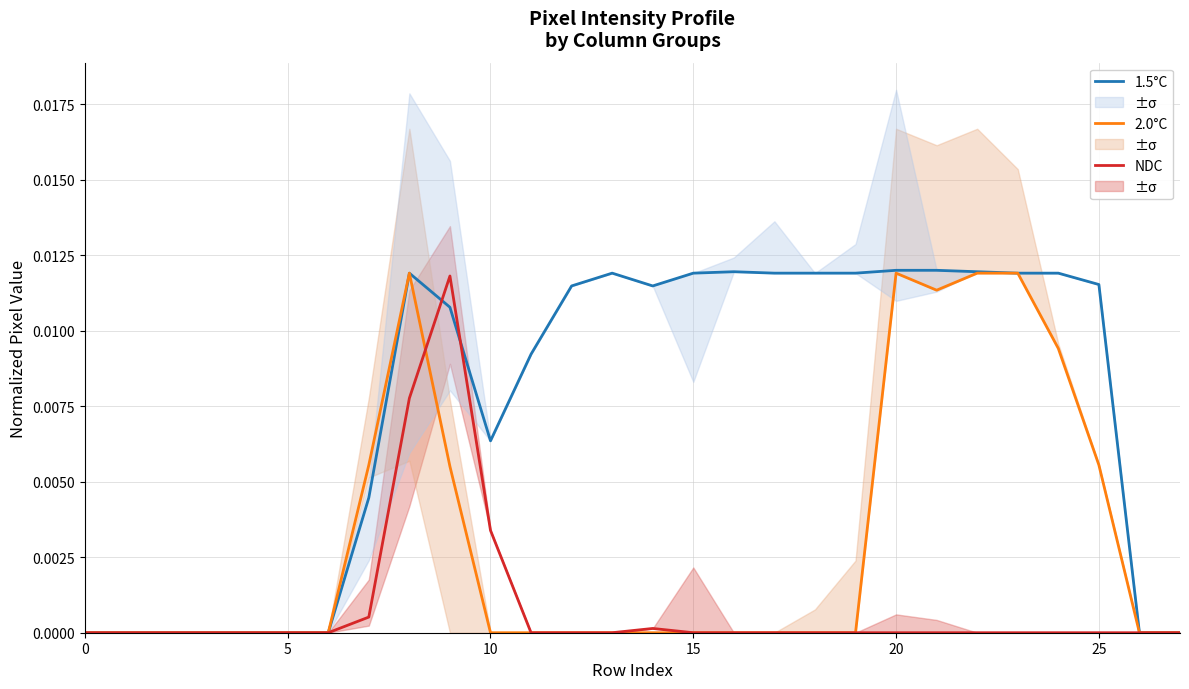

List the series in order of their overall mean, highest first.

1.5°C, 2.0°C, NDC